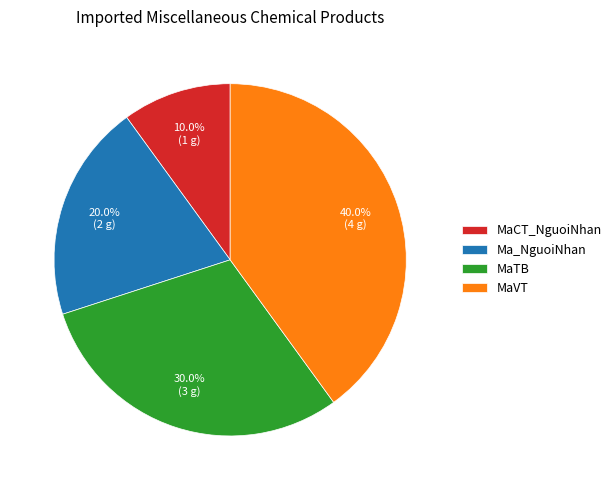

Which has a higher value, Ma_NguoiNhan or MaTB?

MaTB